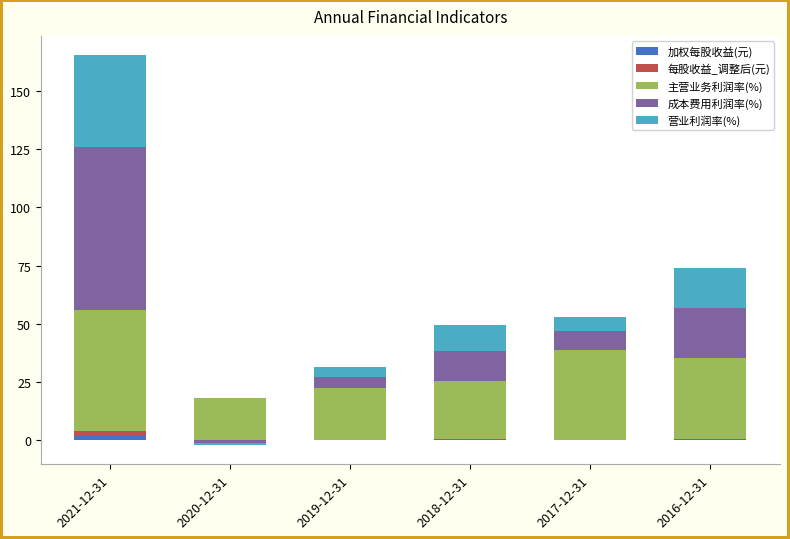

The 每股收益_调整后(元) series shows 0.1 at 2017-12-31. True or false?

True